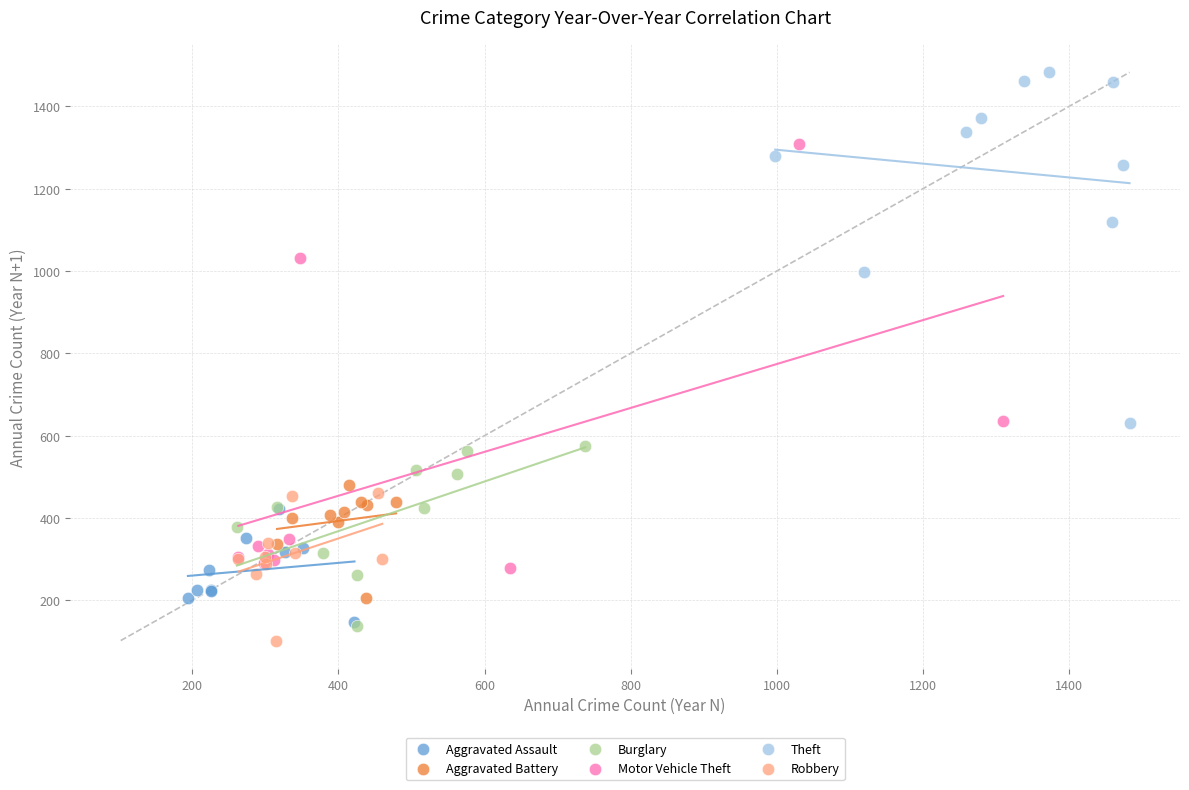

Which series has the largest Y range (max minus min)?

Motor Vehicle Theft